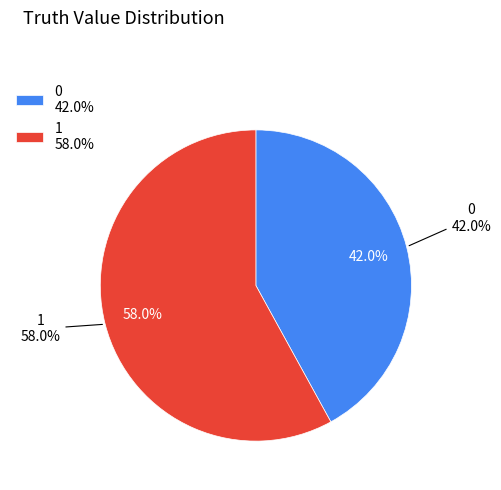

To the nearest percent, what portion does 1 represent?

58%